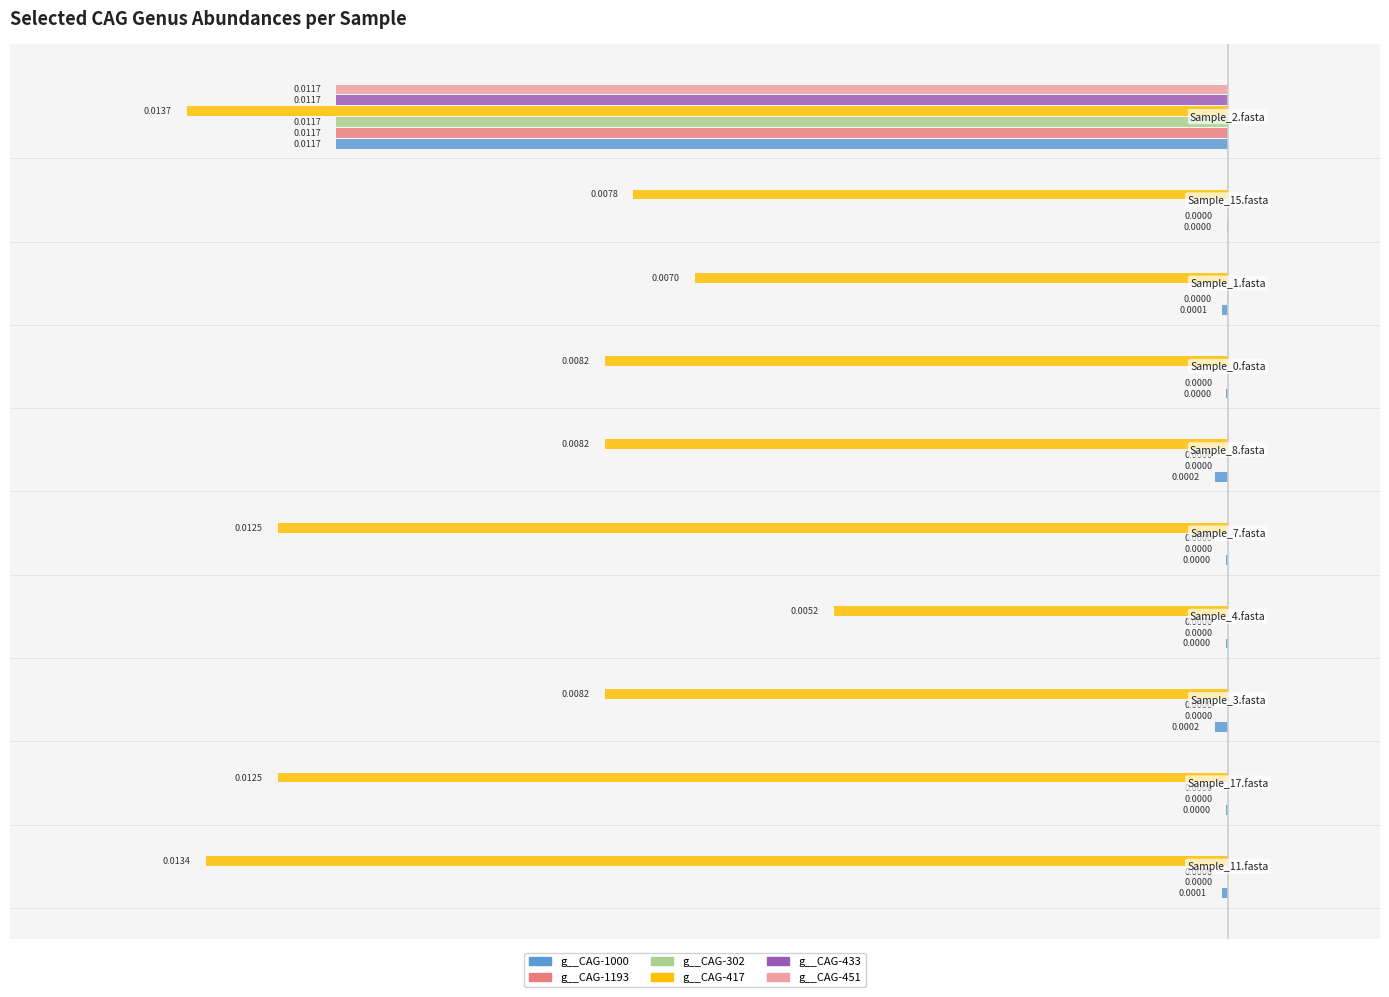

What are all the series names shown in the legend?

g__CAG-1000, g__CAG-1193, g__CAG-302, g__CAG-417, g__CAG-433, g__CAG-451